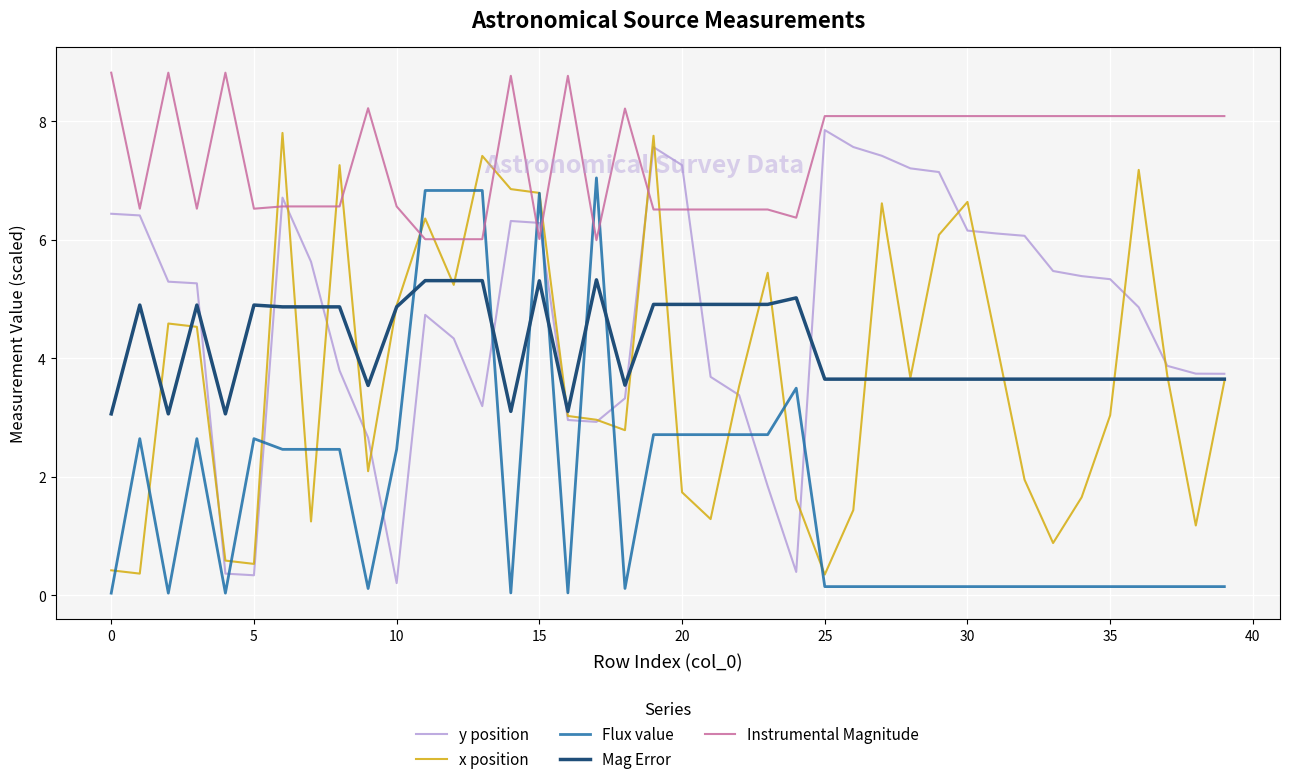

What is the lowest value of the x position series?

0.4